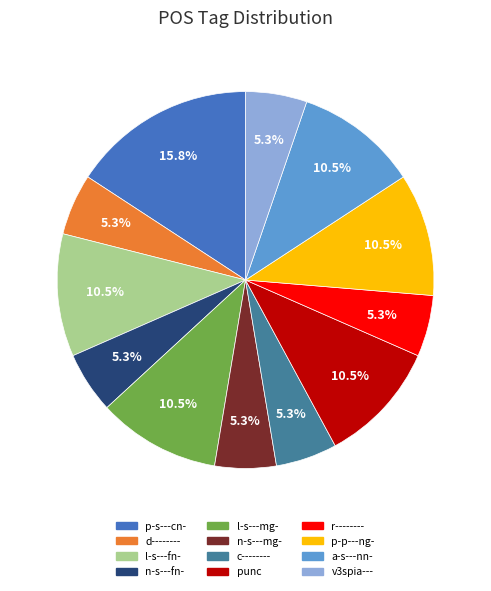

What is the ratio of the value at c-------- to the value at punc?

0.5